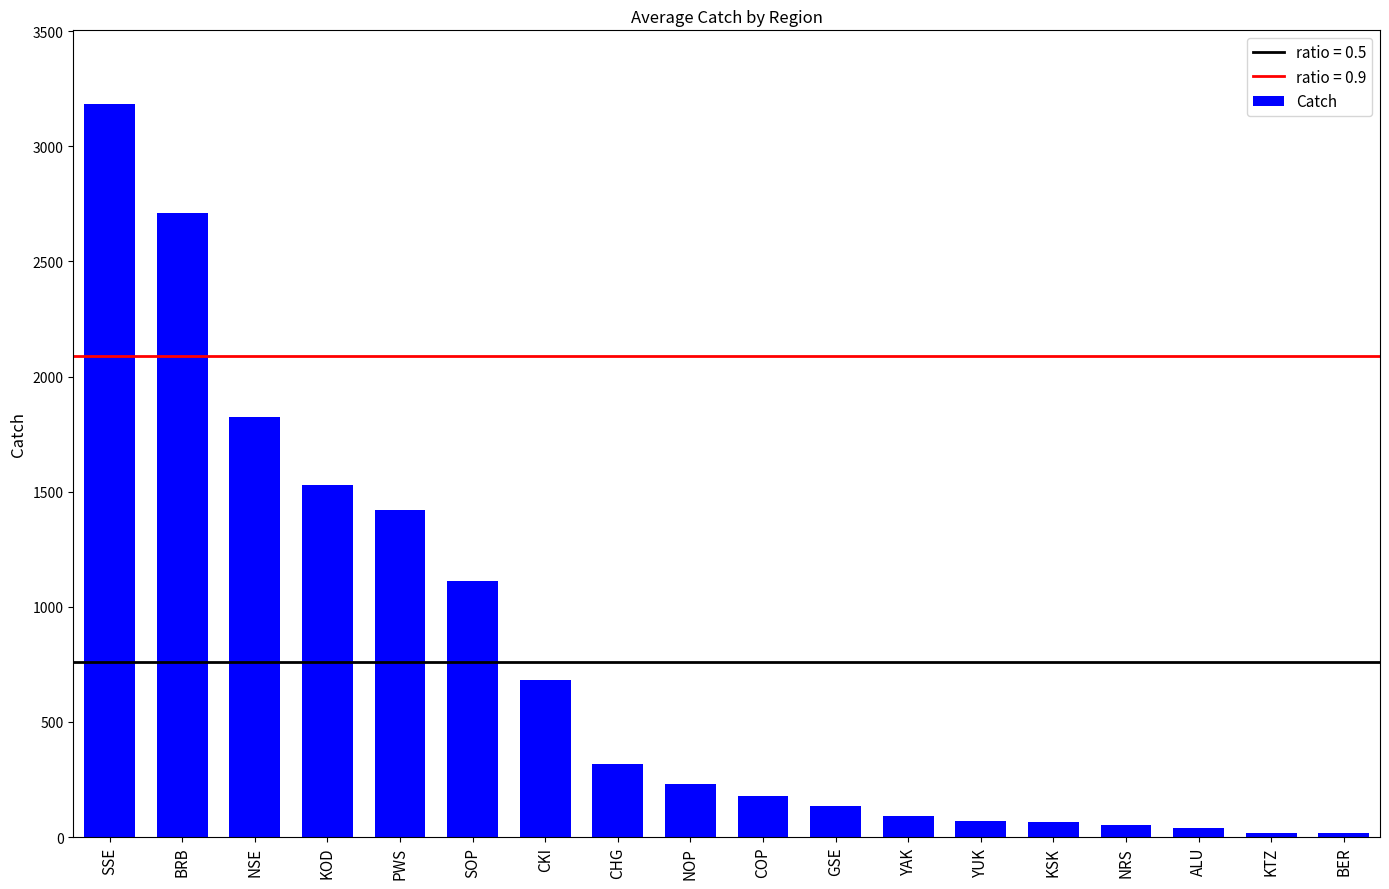

At which label is the value closest to 1600?

KOD